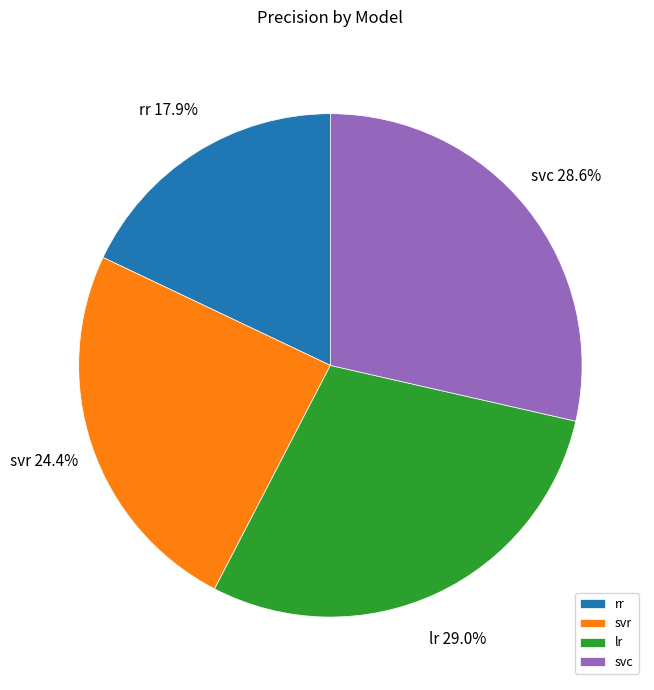

To the nearest percent, what is the average slice percentage?

25%